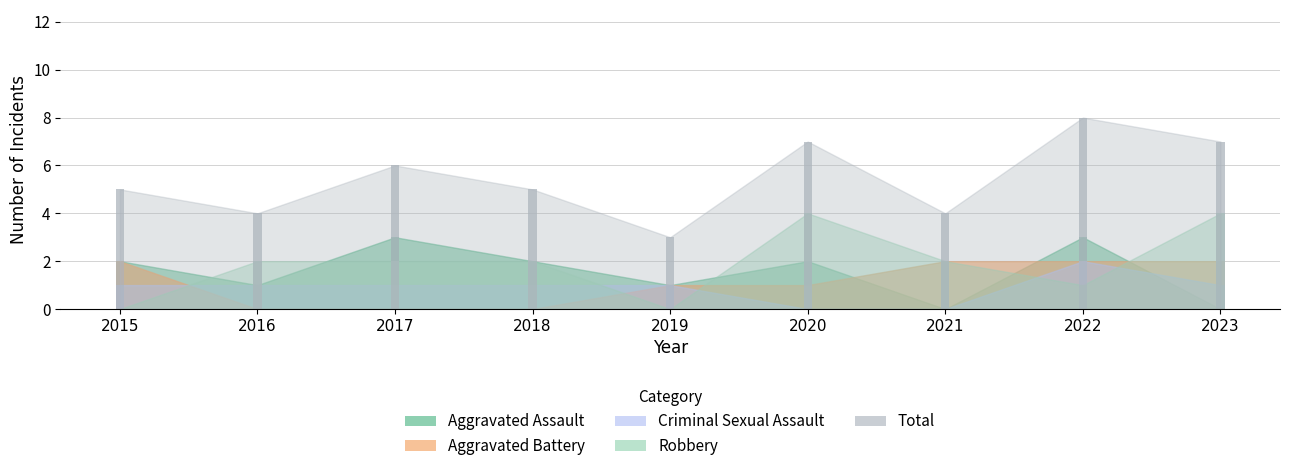

Which series has the largest total across all categories?

Total